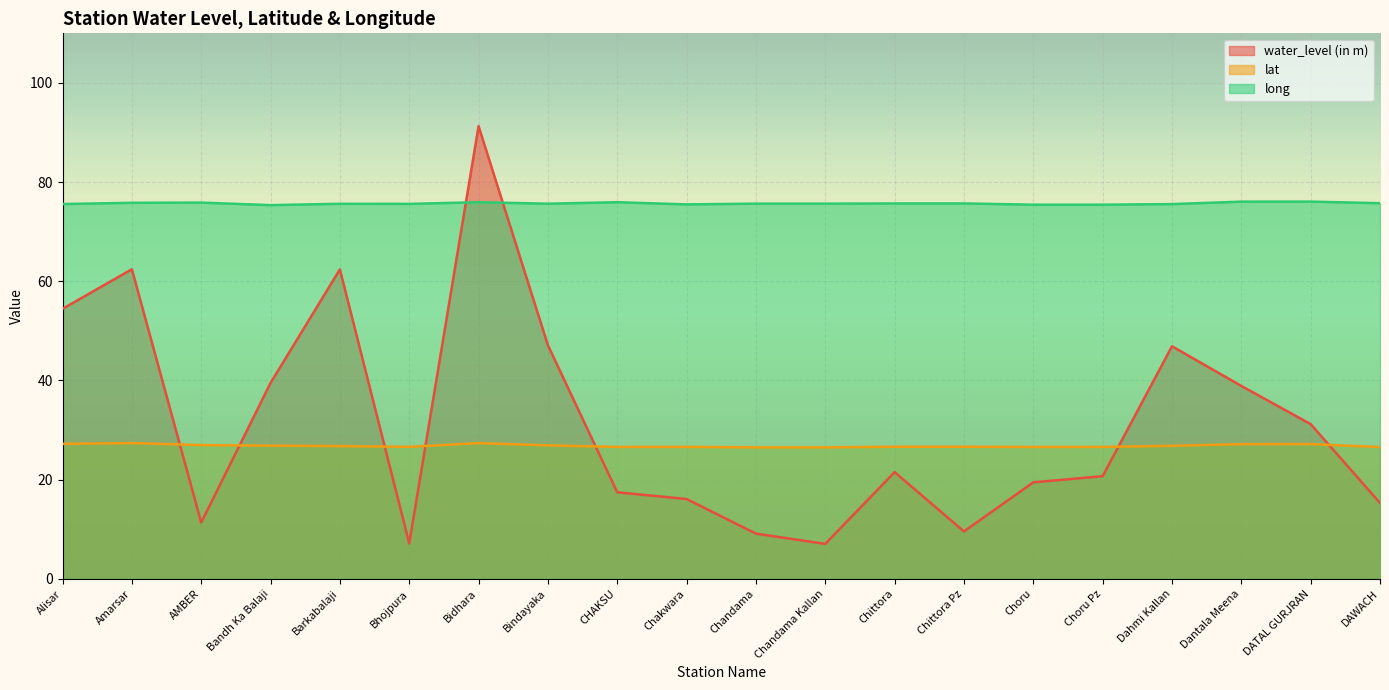

Which series has the widest spread of values?

water_level (in m)